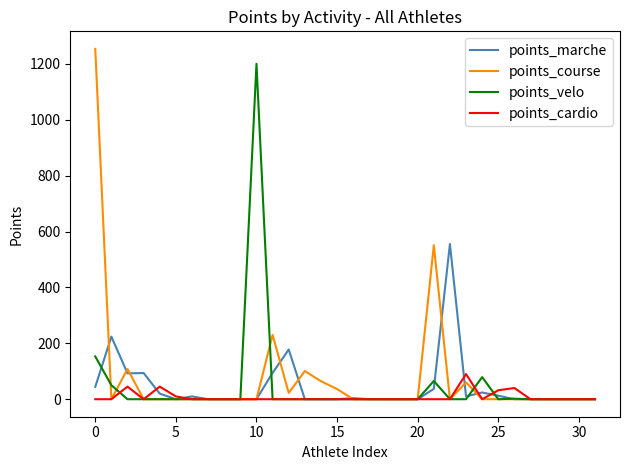

What is the maximum value shown in the chart?

1253.5